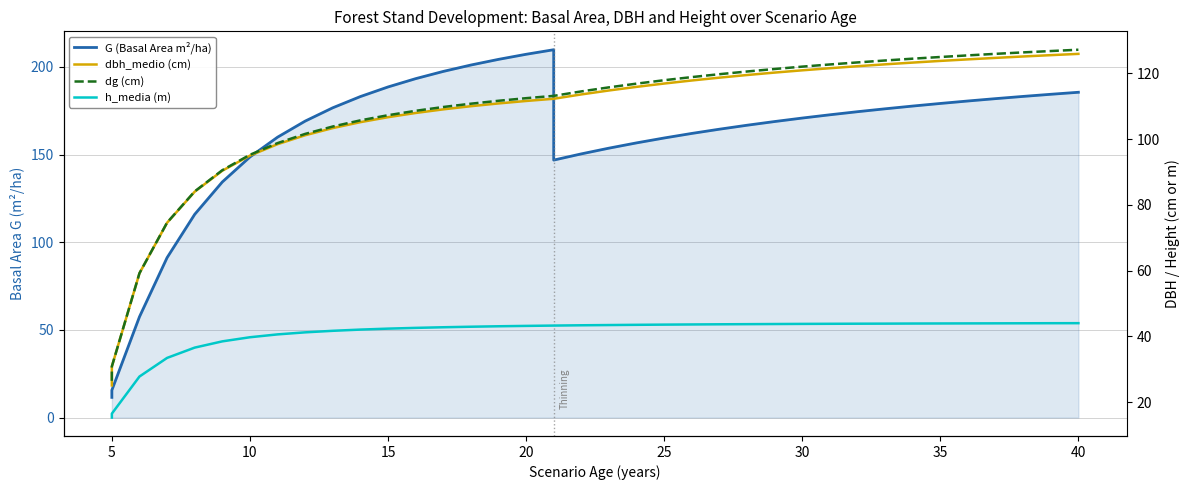

List the series in order of their peak value, lowest first.

h_media (m), dbh_medio (cm), dg (cm), G (Basal Area m²/ha)